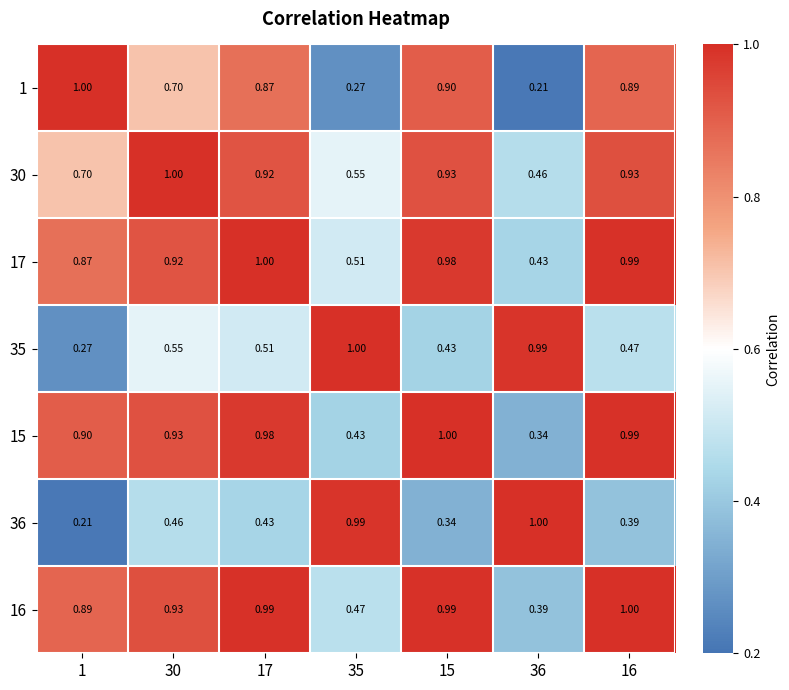

How many series are shown in this chart?

7